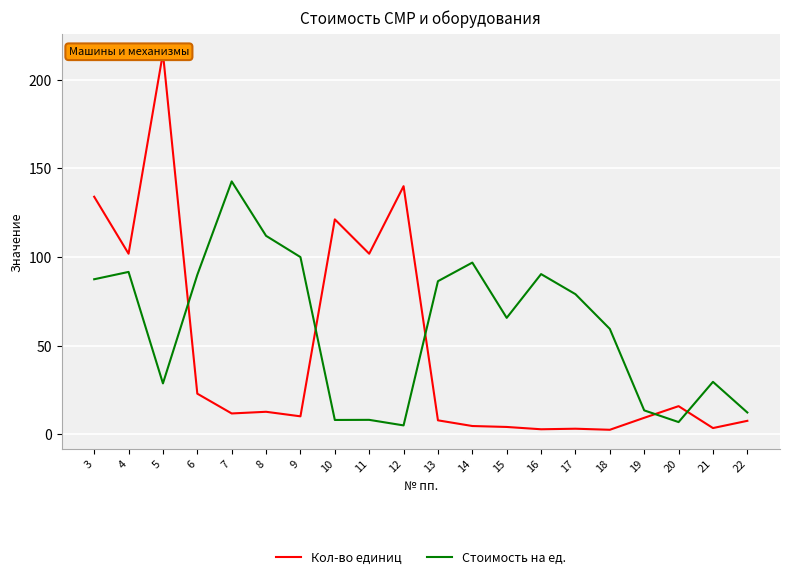

How many intersections are there between Кол-во единиц and Стоимость на ед.?

5